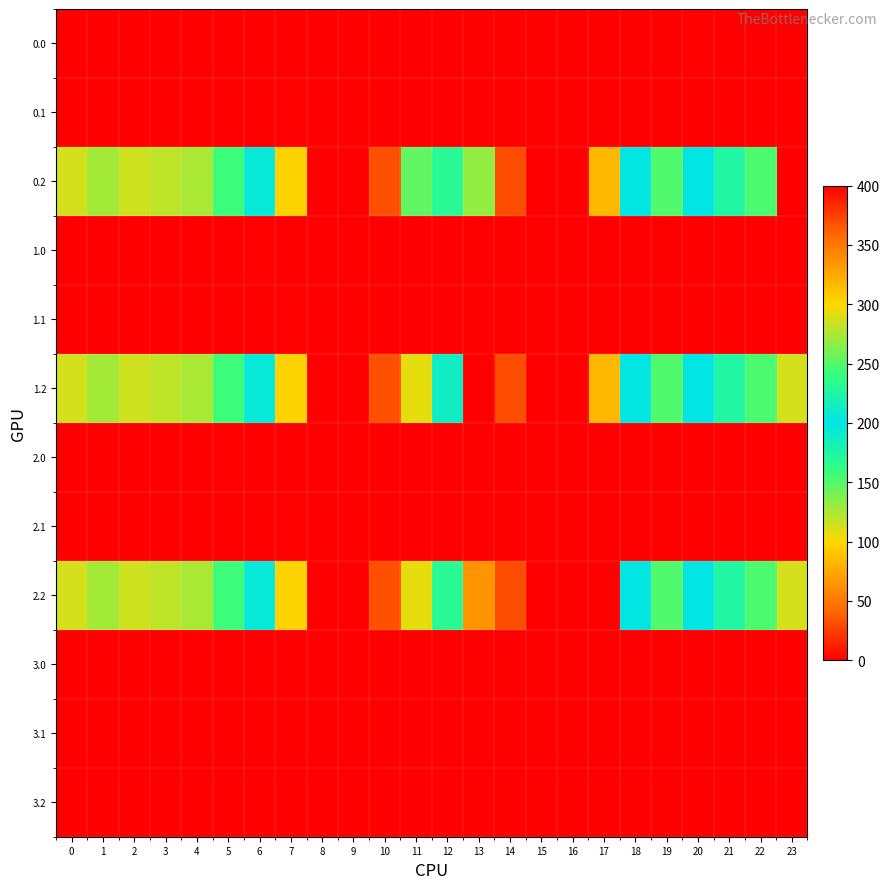

Between 15 and 20, which series saw the biggest shift?

0.2